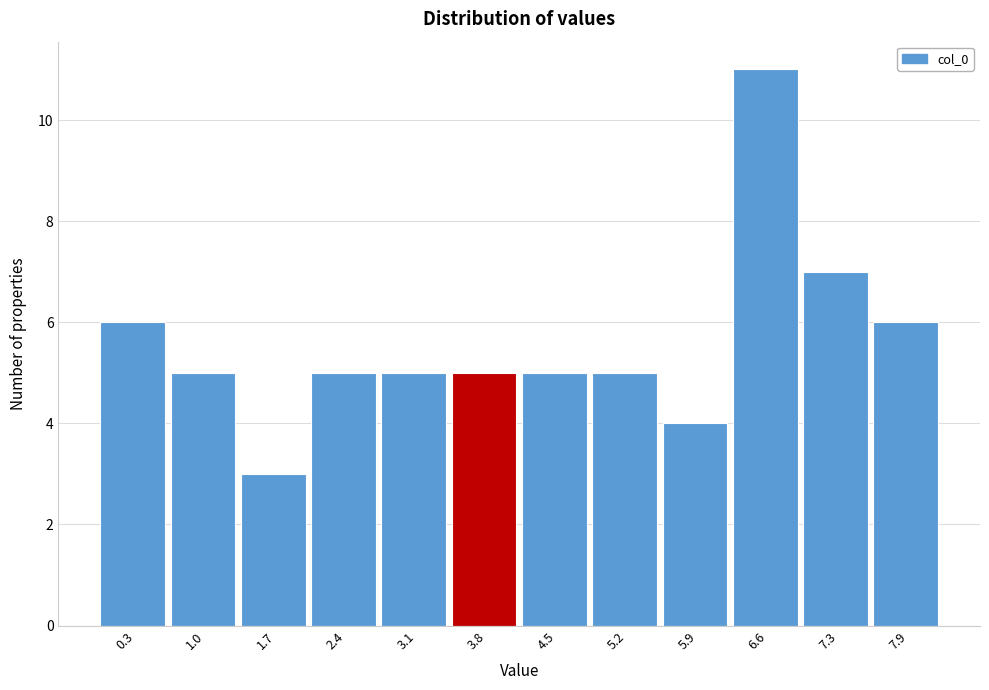

What is the height of the bar covering 7.6 to 8.3 on the x-axis? Neither the bar edges nor the heights are printed on the chart, so give them approximately, as read against the axes.

6